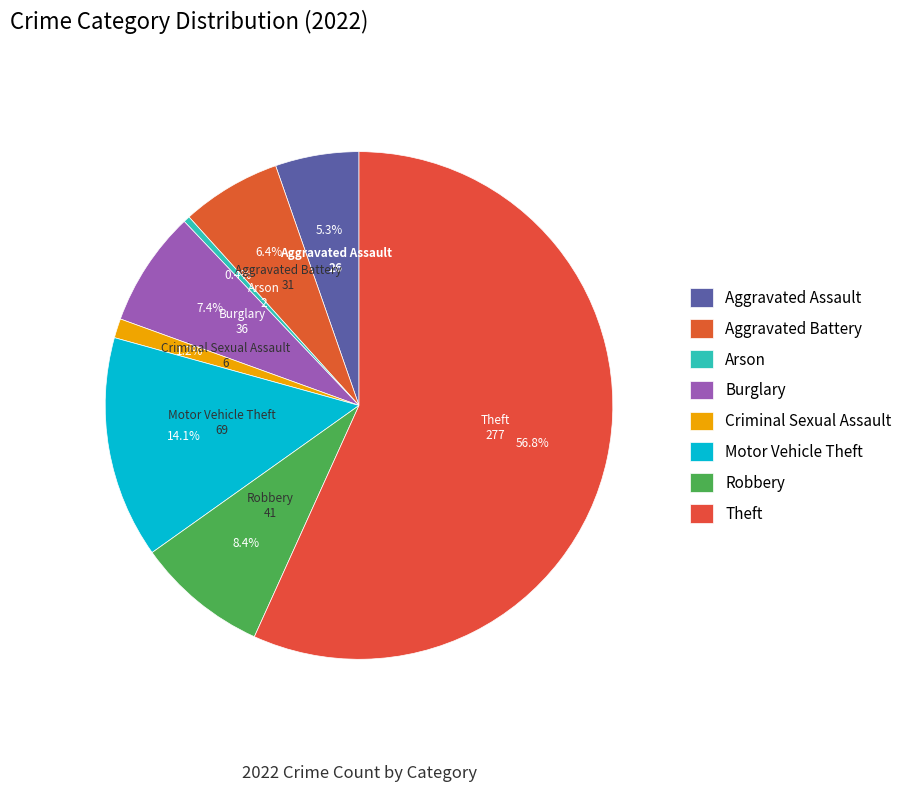

Approximately how many times larger is the value at Burglary compared to Theft?

0.1